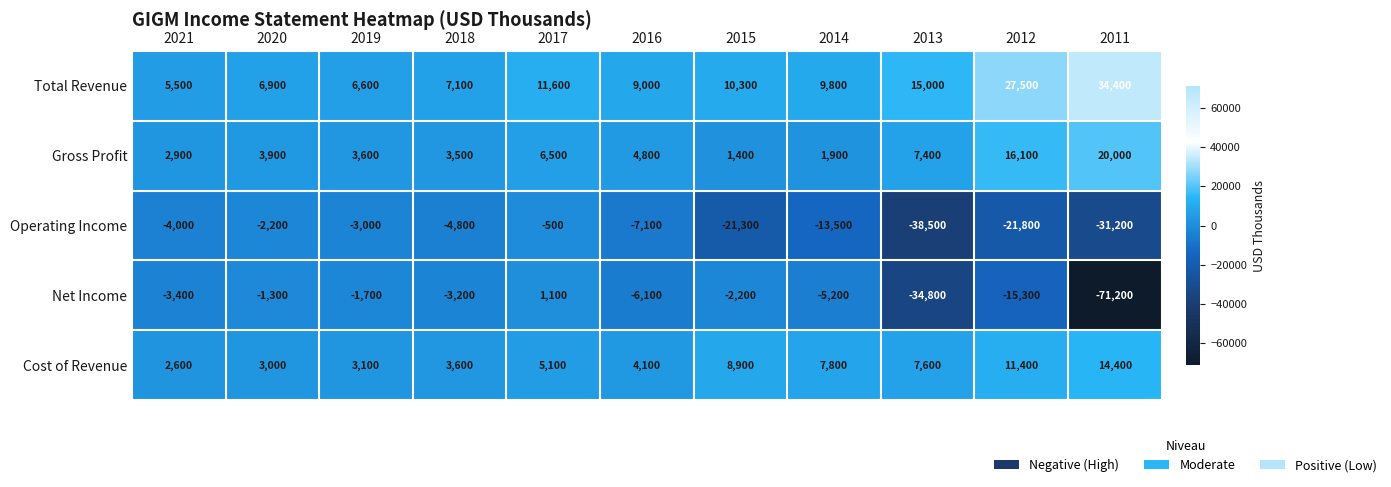

Is it true that Net Income equals -20117 at 2012?

False